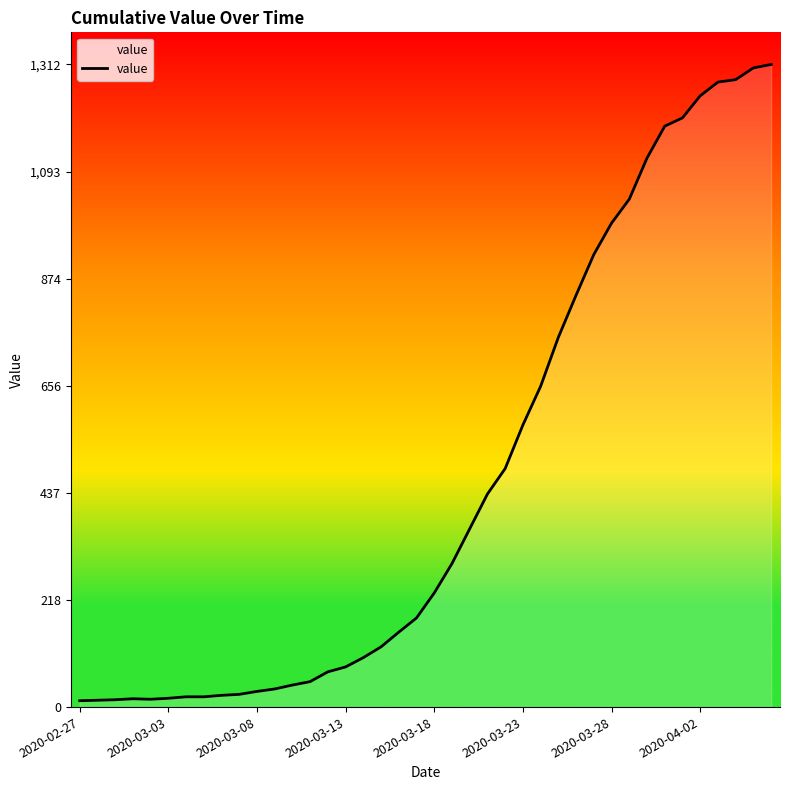

What is the sum of all values?

18584